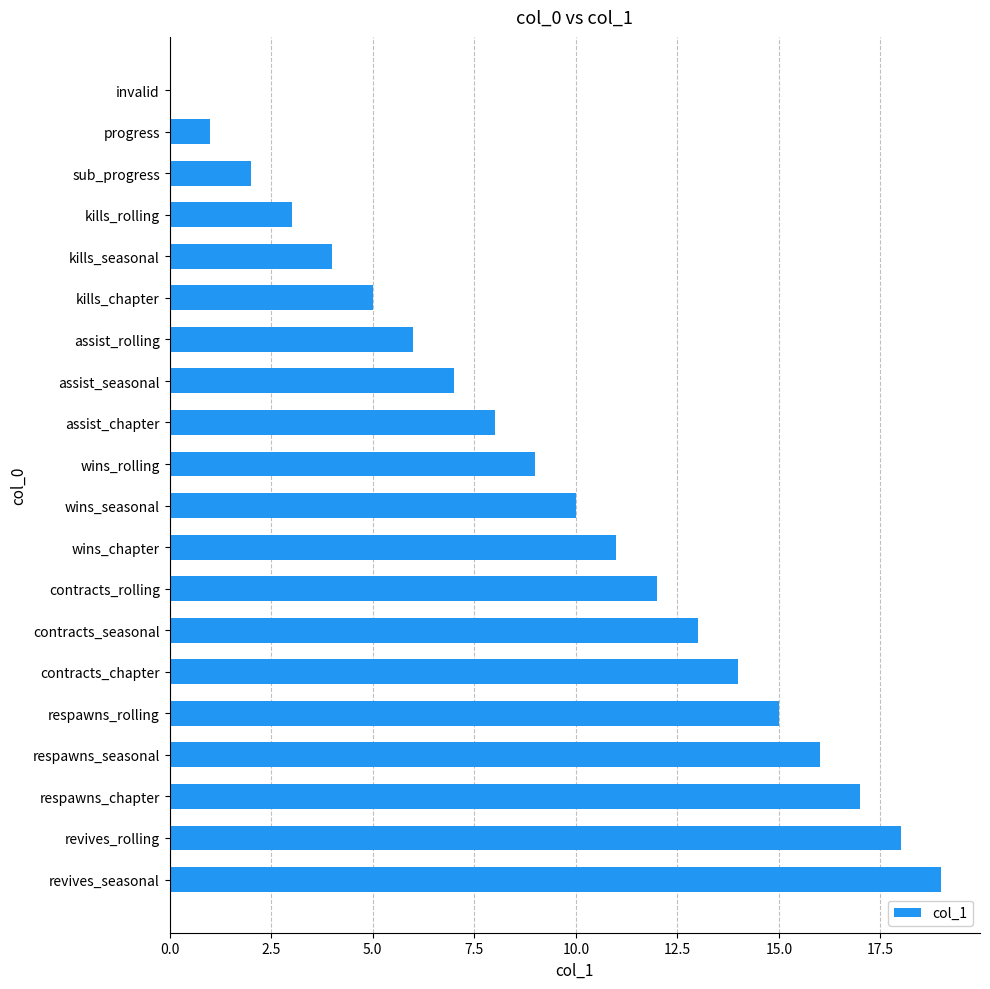

The chart shows a value of -13 at invalid. True or false?

False